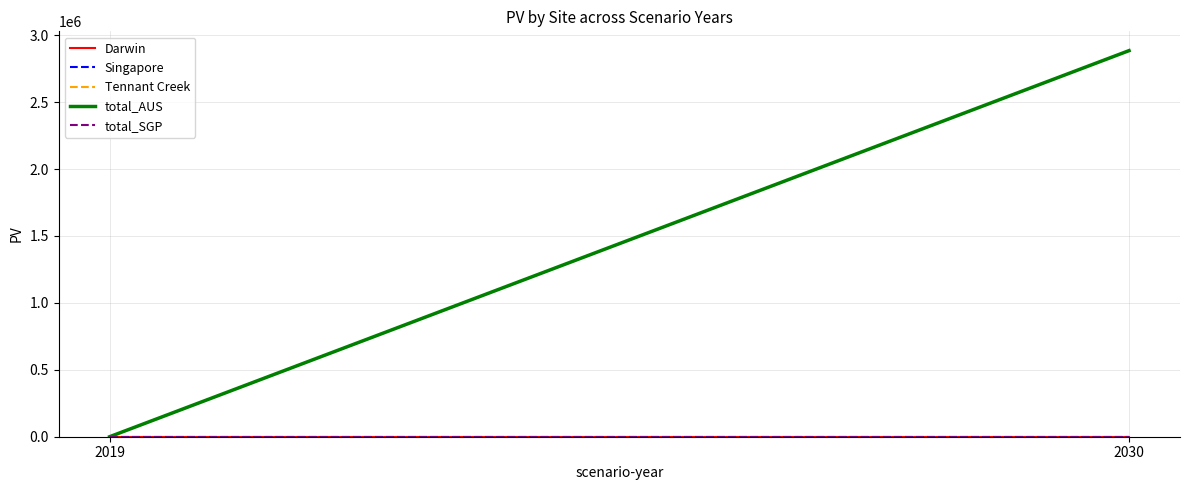

Is the value of total_AUS at 2019 greater than the value of total_SGP at 2019?

No